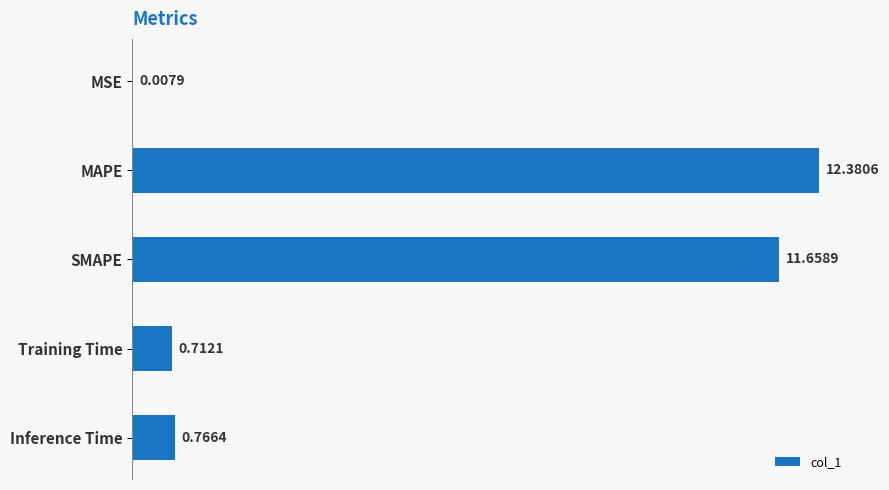

Which label corresponds to the largest value in the chart?

MAPE